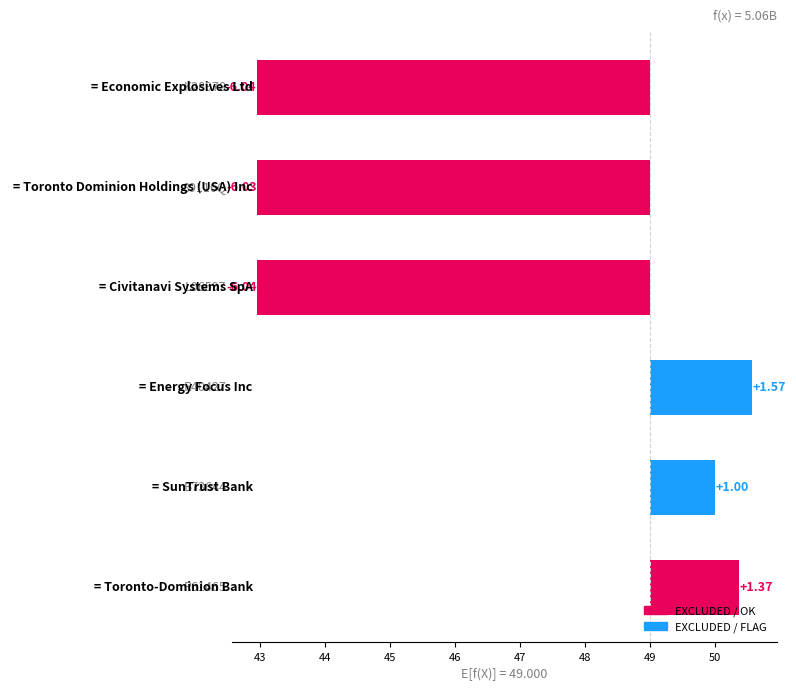

Reading left to right, what are all the values shown in this chart?

-6.0	-6.0	-6.0	1.6	1.0	1.4